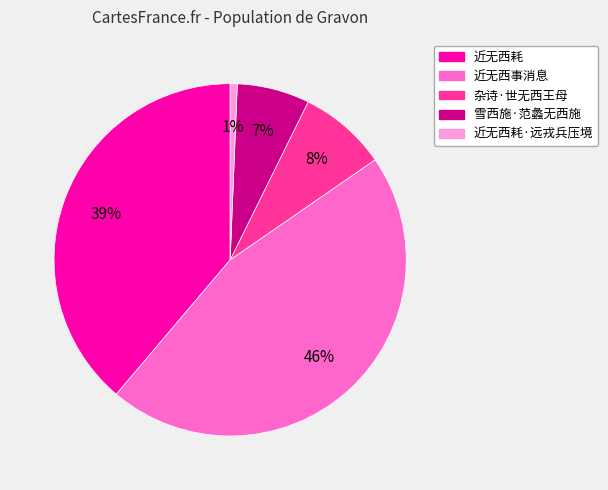

Is 近无西事消息 the majority of the pie?

No